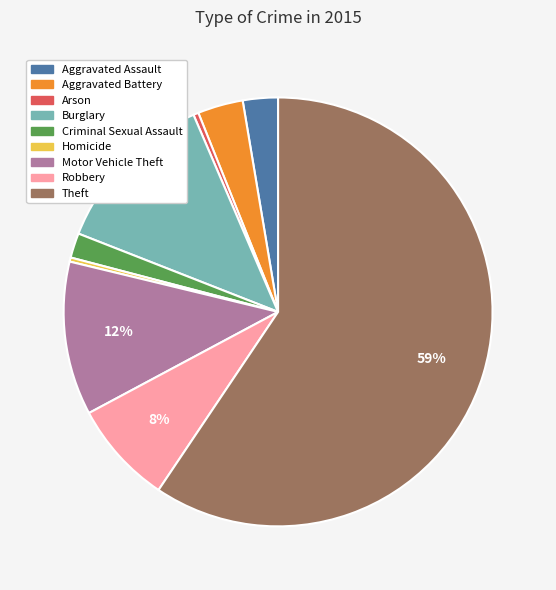

How many slices are in this pie chart?

9